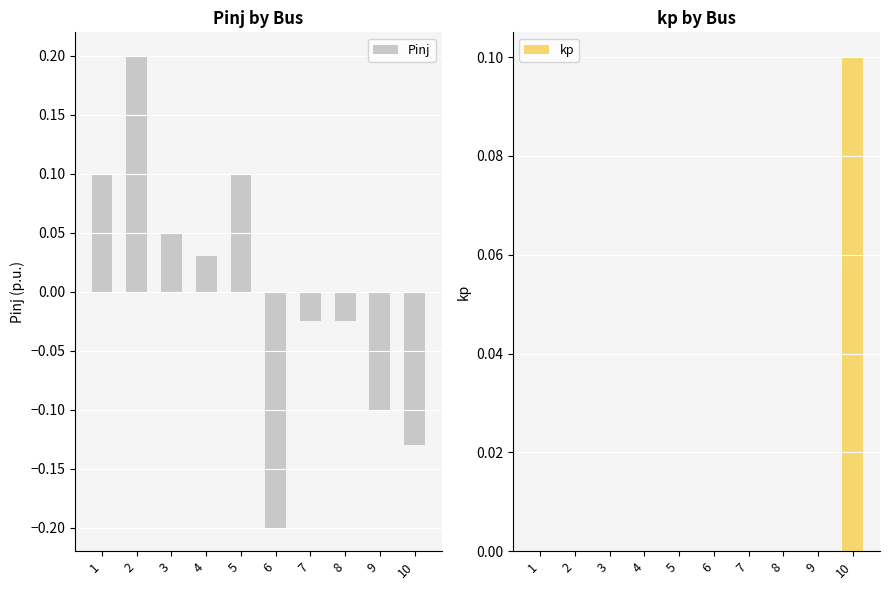

At how many categories does at least one series exceed 0?

6